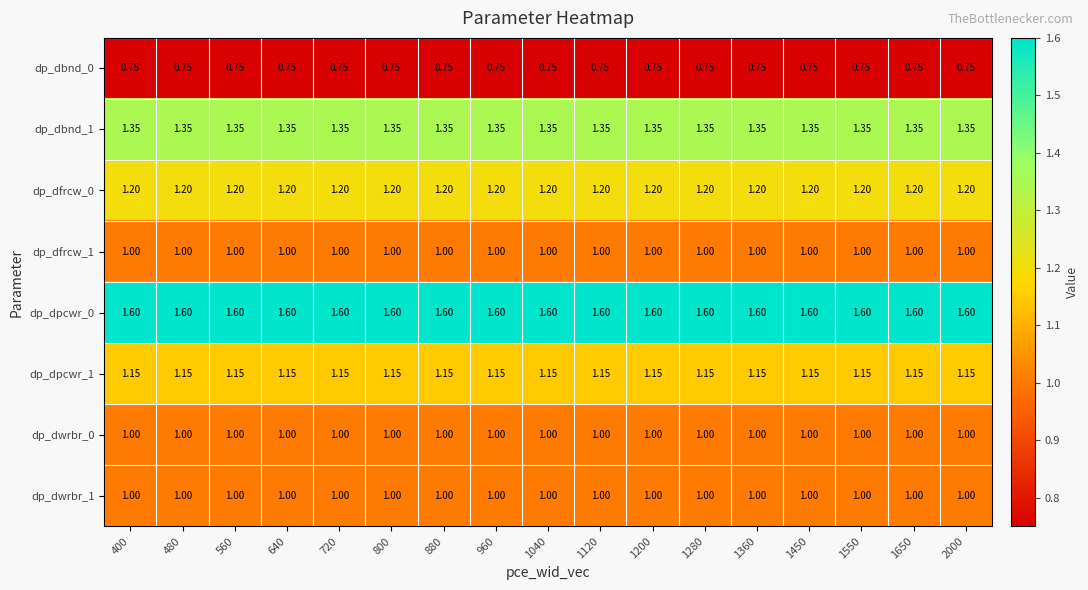

Which has a higher value, 2000 or 640?

2000